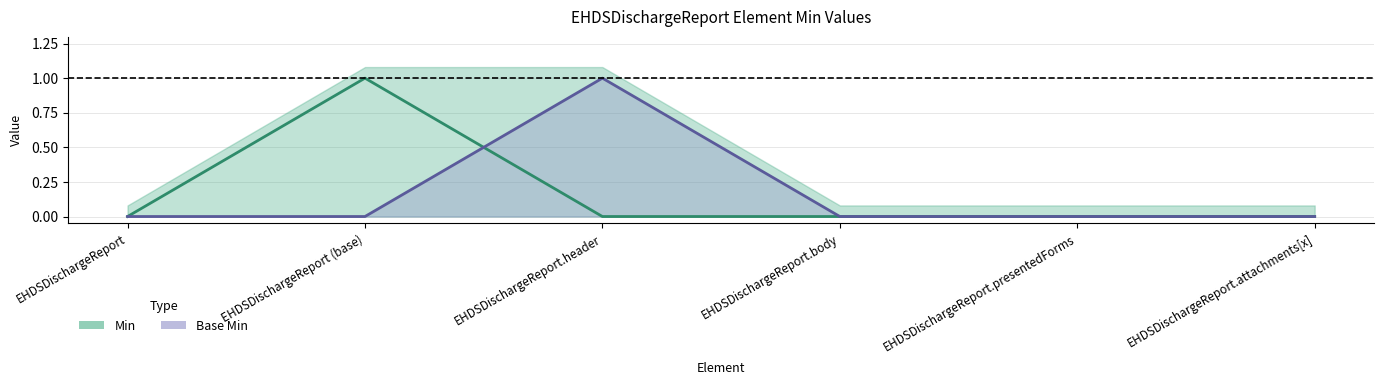

What is the label of the 5th point from the right?

EHDSDischargeReport (base)